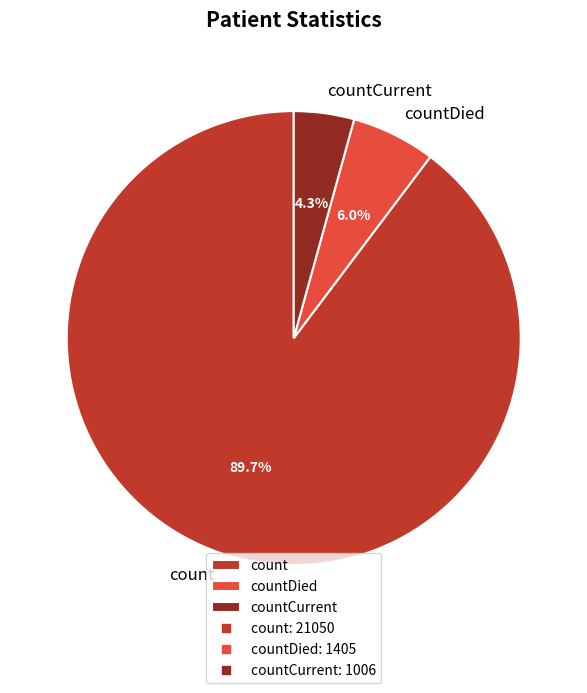

How many slices are in this pie chart?

3